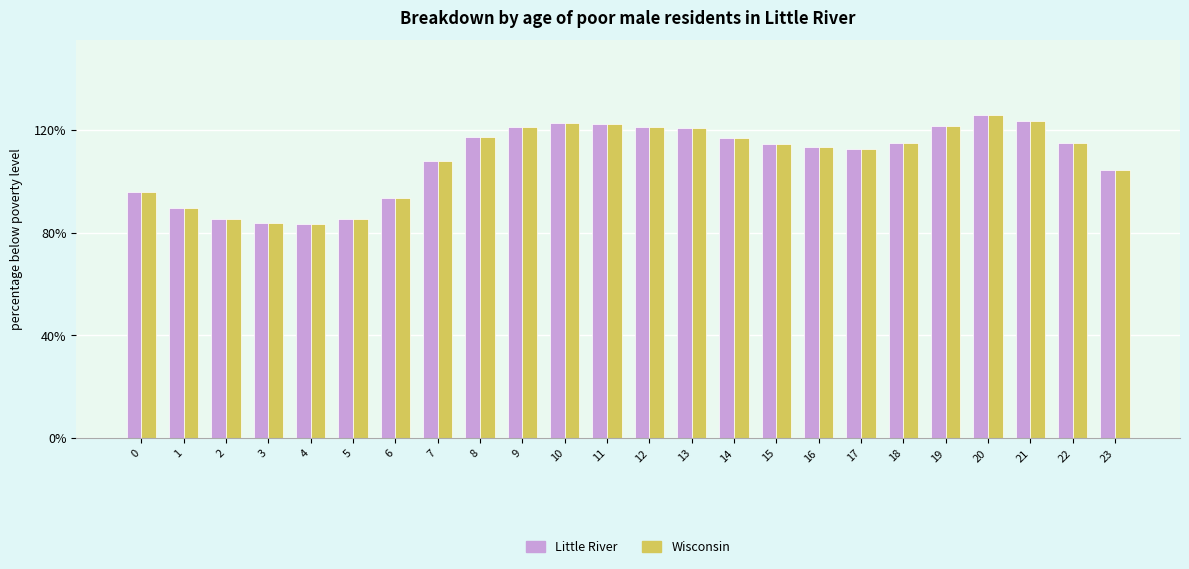

What is the greatest value displayed?

125.9